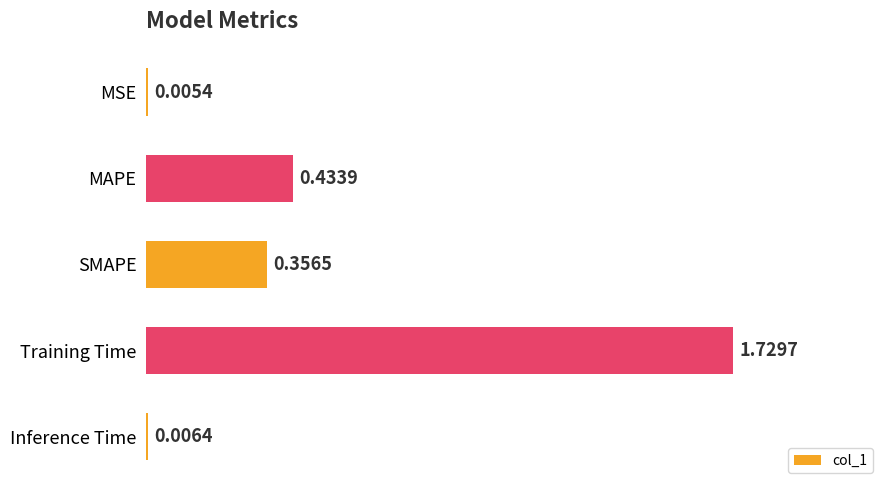

What is the change in value from Training Time to Inference Time?

-1.7